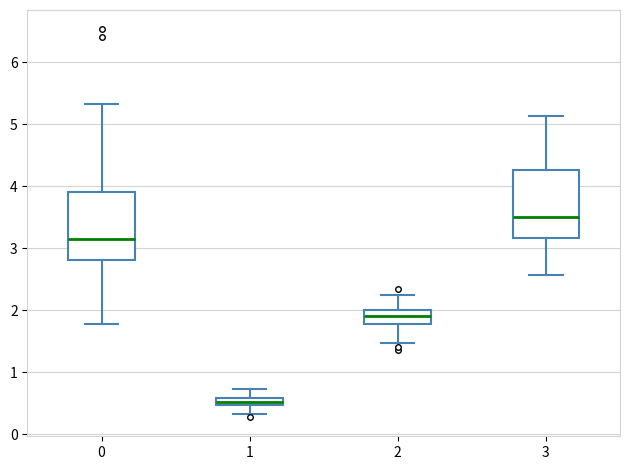

Where does the lower whisker of the box at x = 2 end on the y-axis? The values are not printed on the chart, so give them approximately, as read against the axis.

1.5